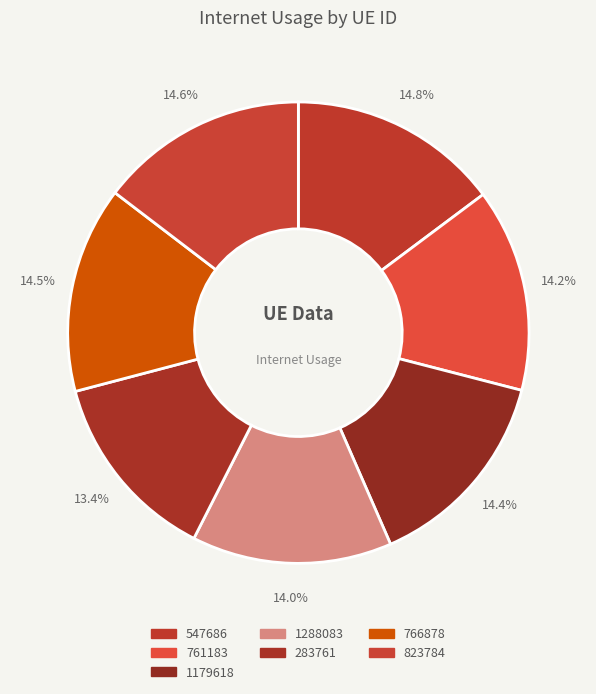

True or false: 547686 accounts for 29% of the total.

False